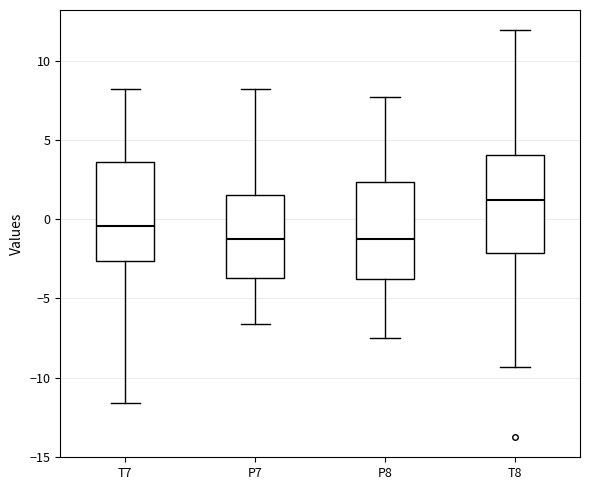

Reading left to right, transcribe this box plot: for each box, give where its median line is, the range the box spans, and where its two whiskers end, as read against the y-axis. The values are not printed on the chart, so give them approximately, as read against the axis.

T7: median -0.5, box -2.5 to 3.5, whiskers -11.5 to 8.5
P7: median -1.5, box -3.5 to 1.5, whiskers -6.5 to 8.0
P8: median -1.0, box -4.0 to 2.5, whiskers -7.5 to 7.5
T8: median 1.0, box -2.0 to 4.0, whiskers -9.5 to 12.0